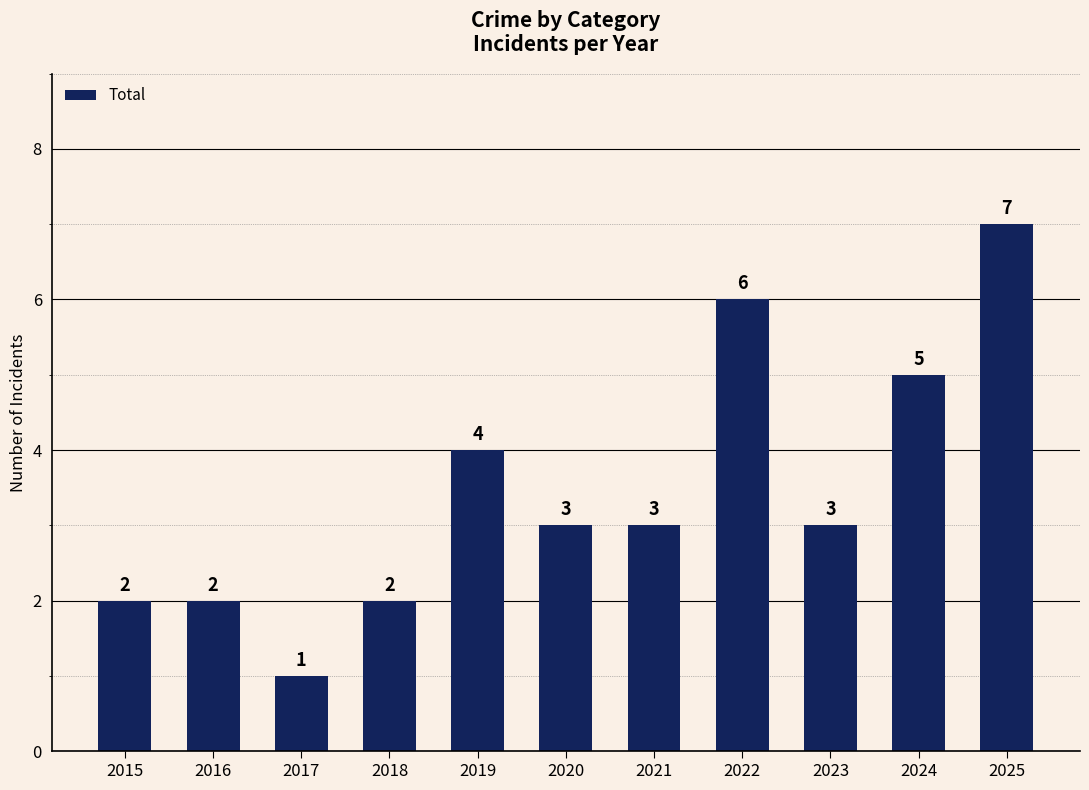

Reading left to right, transcribe all the data shown in this chart.

2	2	1	2	4	3	3	6	3	5	7